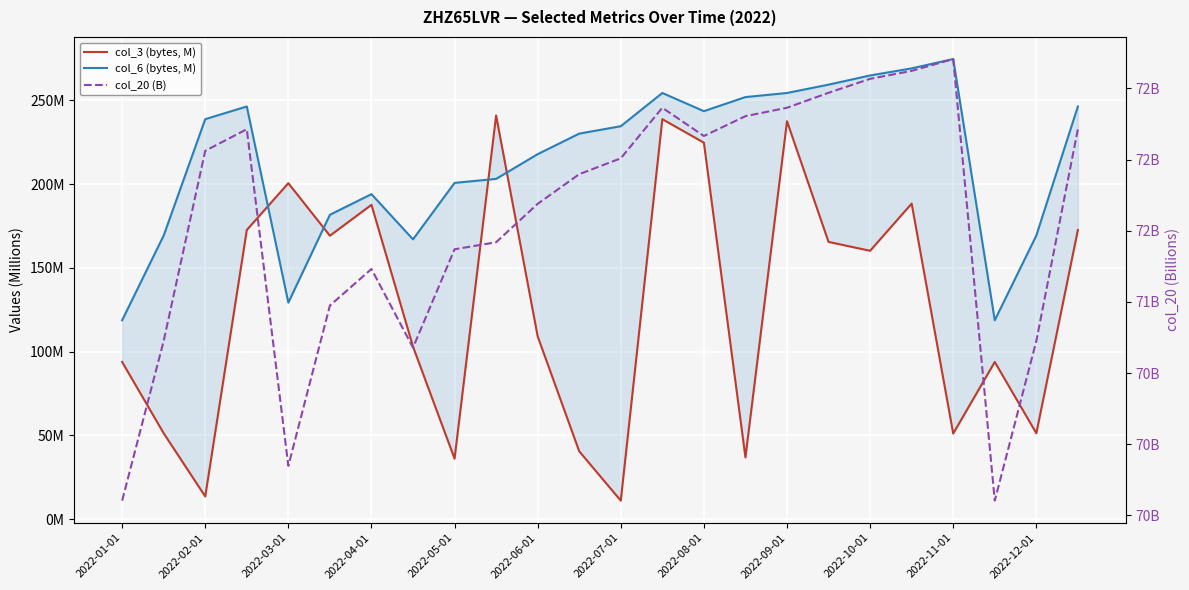

Which has a higher value, 2022-08-01 or 2022-11-01?

2022-08-01